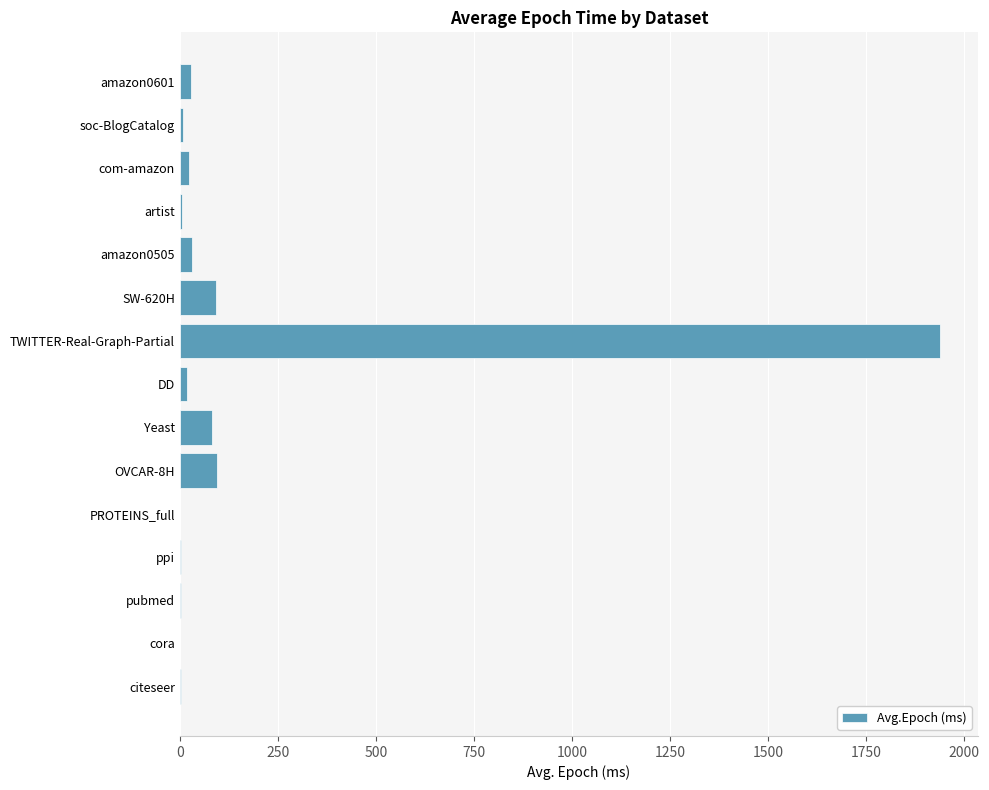

Is it true that the value at TWITTER-Real-Graph-Partial is 1211.7?

False